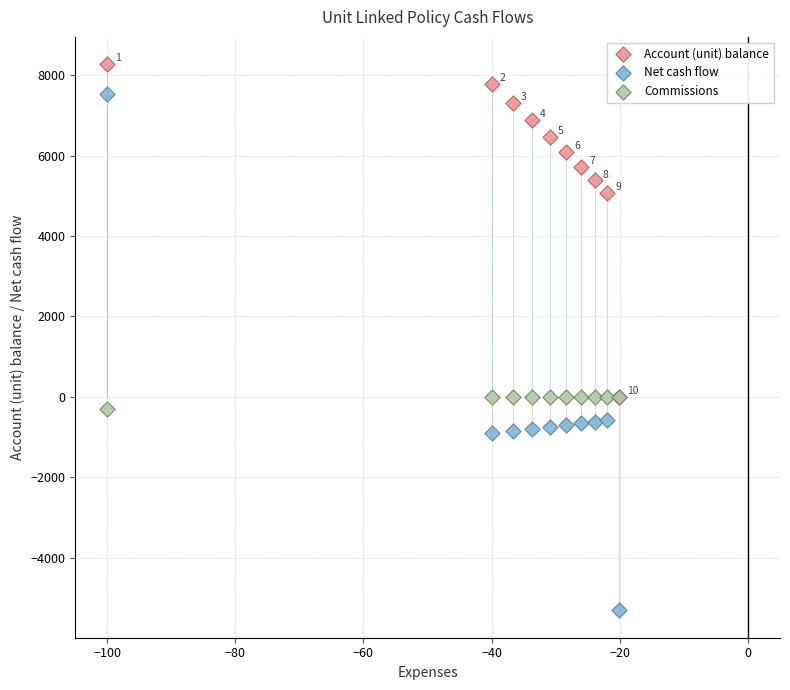

Which series reaches the maximum Y coordinate?

Account (unit) balance